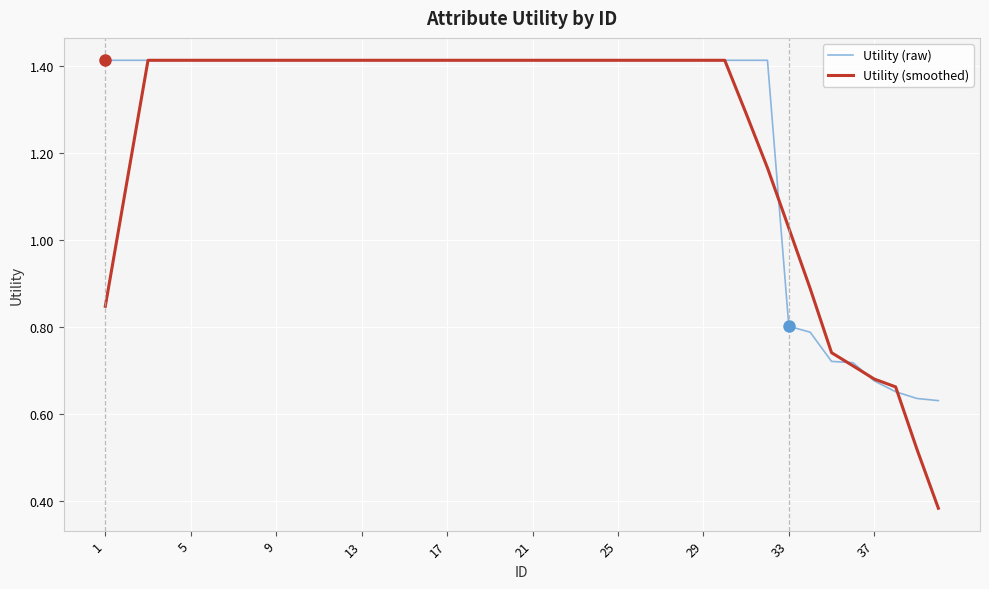

Which series has the widest spread of values?

Utility (smoothed)